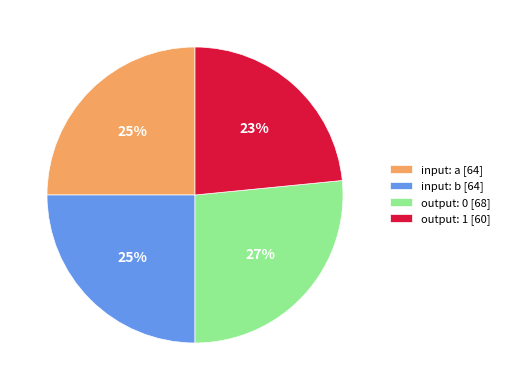

To the nearest percent, what is the average slice percentage?

25%